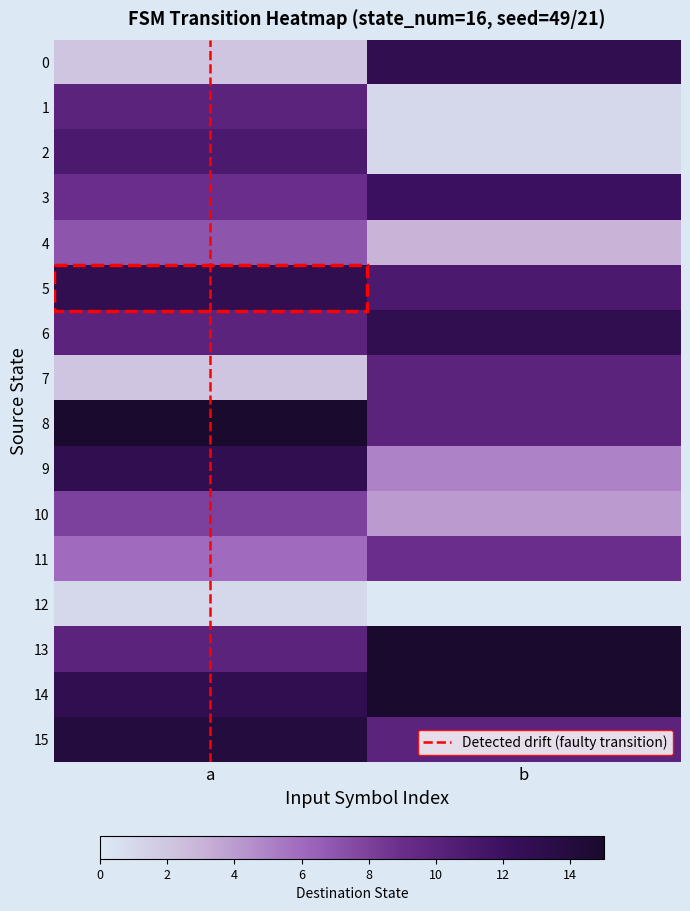

What is the difference between the highest and lowest values at a?

15